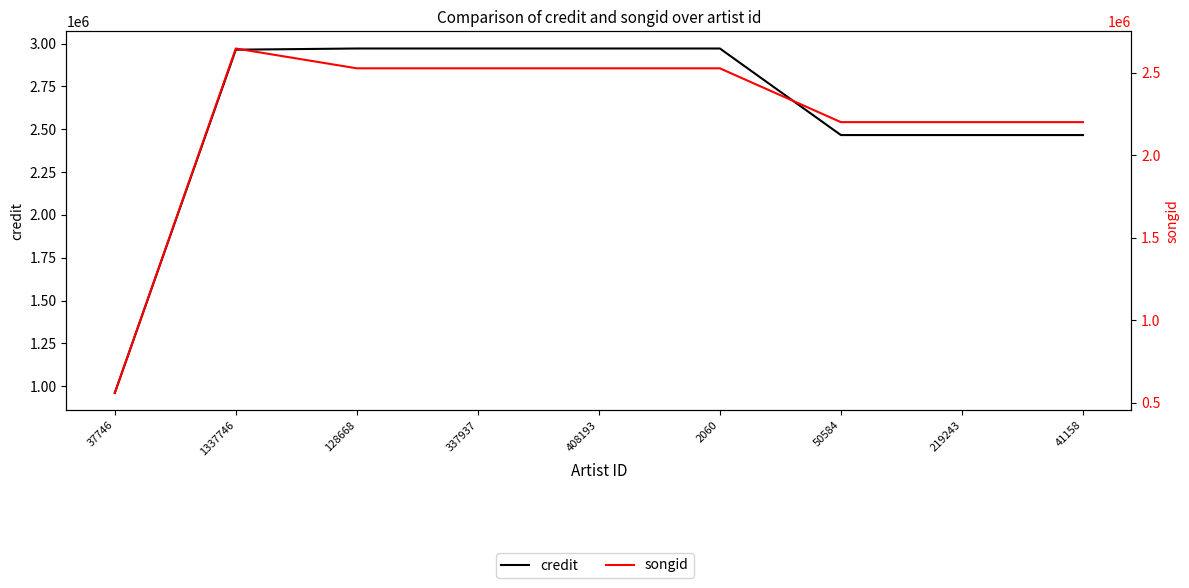

Rank the series at 37746 from lowest to highest value.

songid, credit